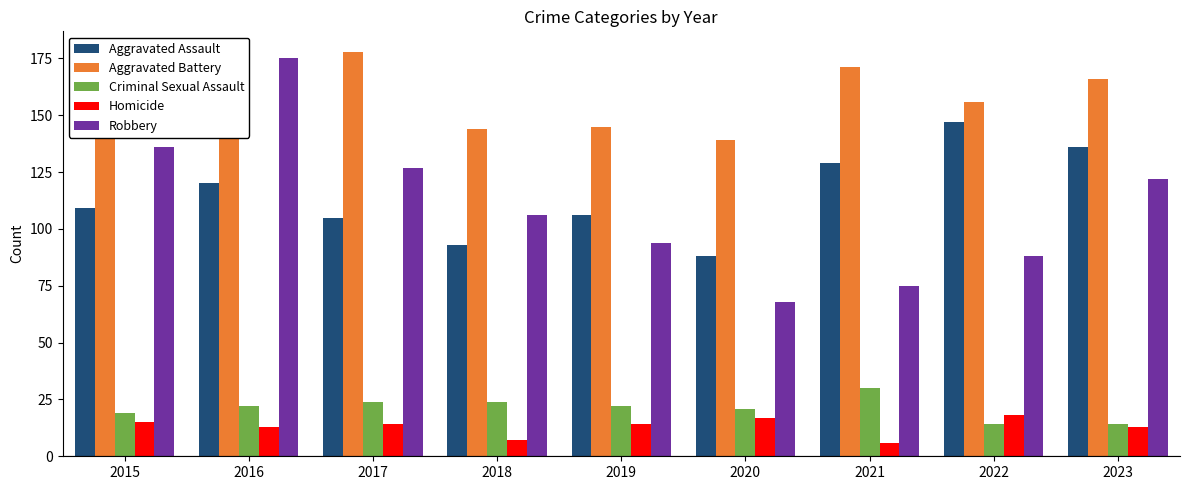

Reading left to right, list all the values displayed in this chart.

Aggravated Assault: 2015=109	2016=120	2017=105	2018=93	2019=106	2020=88	2021=129	2022=147	2023=136
Aggravated Battery: 2015=148	2016=143	2017=178	2018=144	2019=145	2020=139	2021=171	2022=156	2023=166
Criminal Sexual Assault: 2015=19	2016=22	2017=24	2018=24	2019=22	2020=21	2021=30	2022=14	2023=14
Homicide: 2015=15	2016=13	2017=14	2018=7	2019=14	2020=17	2021=6	2022=18	2023=13
Robbery: 2015=136	2016=175	2017=127	2018=106	2019=94	2020=68	2021=75	2022=88	2023=122